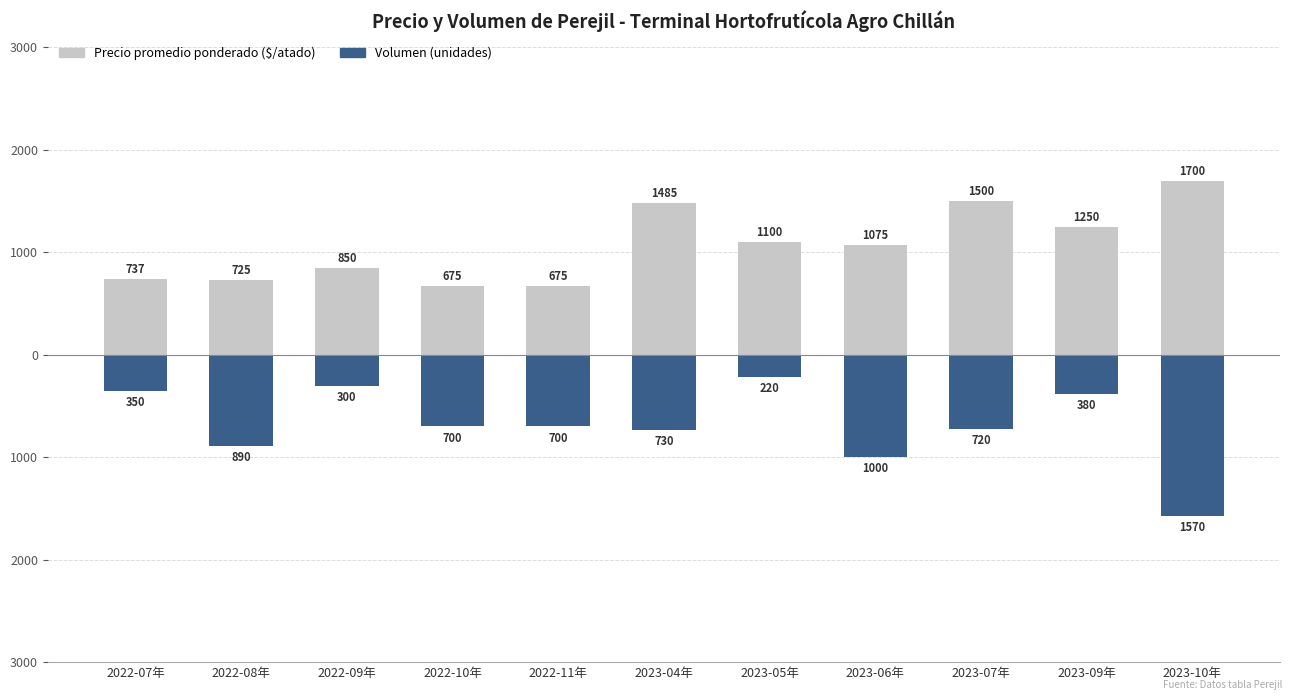

What are all the series names shown in the legend?

Precio promedio ponderado ($/atado), Volumen (unidades)